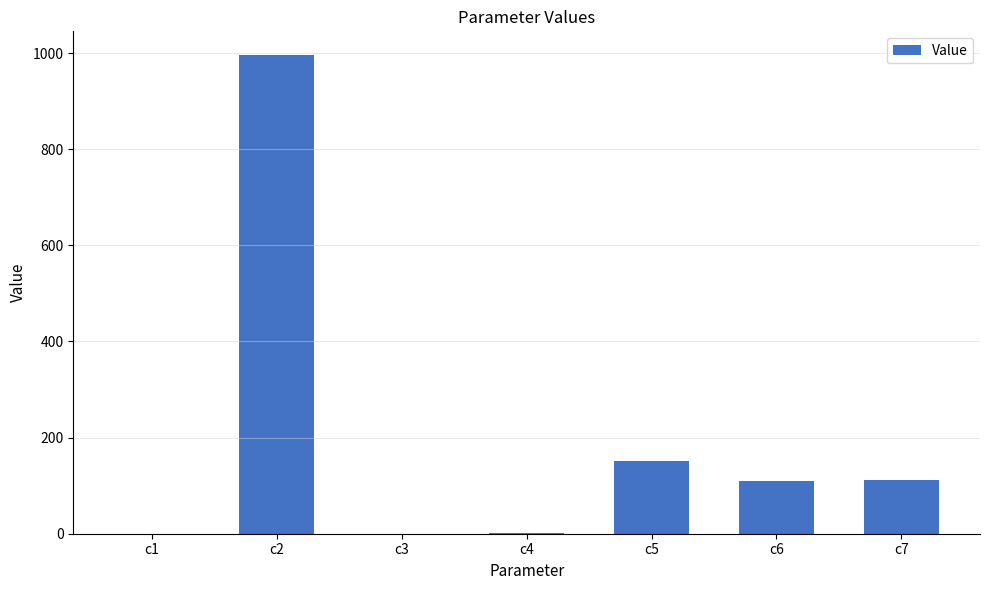

What is the change in value from c5 to c6?

-41.2